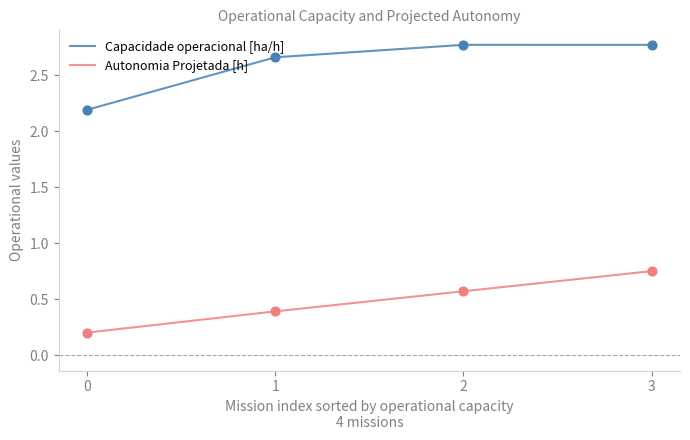

At which category is the sum across all series the highest?

3